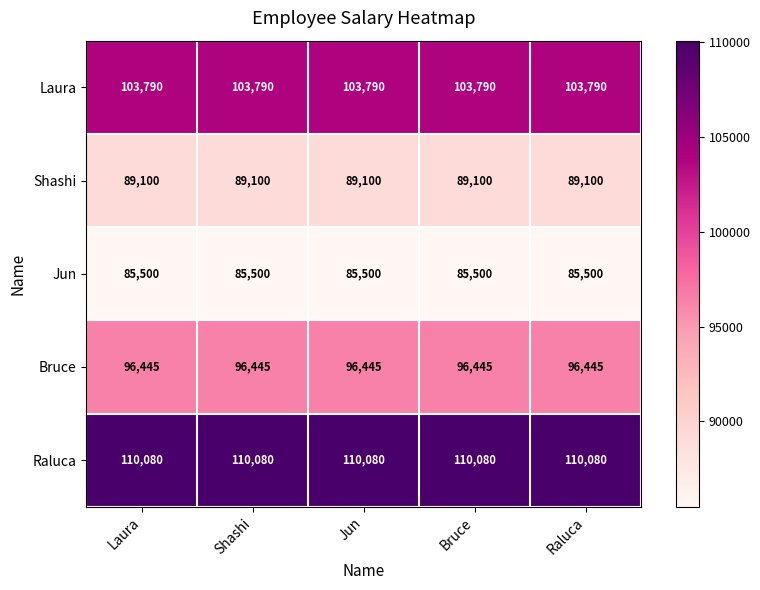

Rank the series by their maximum value, from lowest to highest.

Jun, Shashi, Bruce, Laura, Raluca